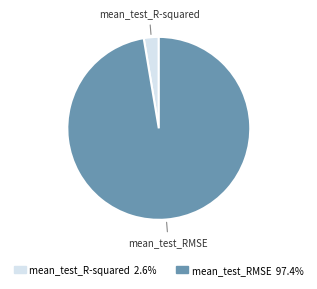

Do mean_test_RMSE and mean_test_R-squared together represent more than half of the pie?

Yes